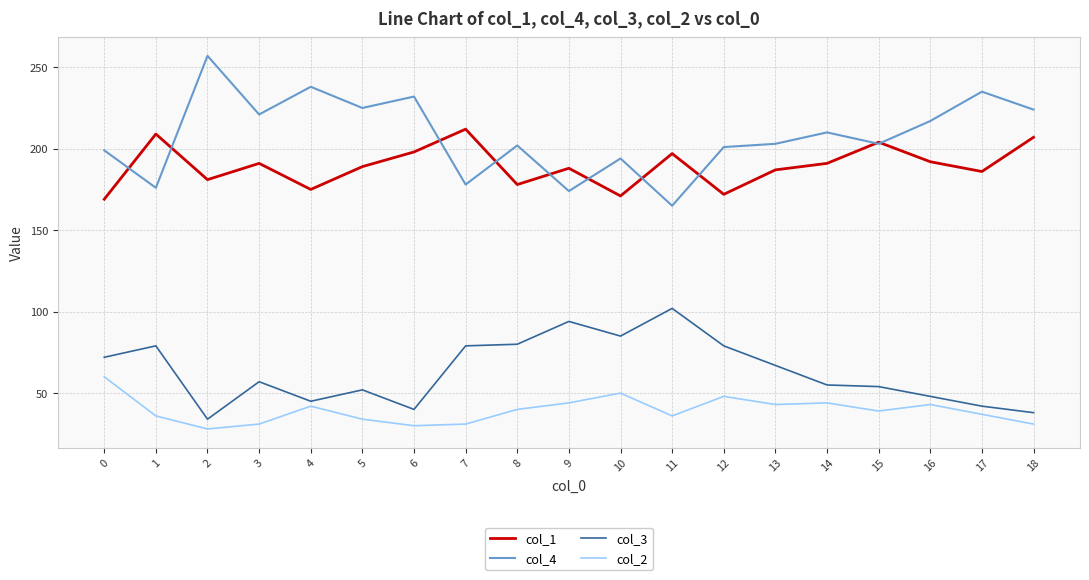

Count the number of categories in the chart.

19